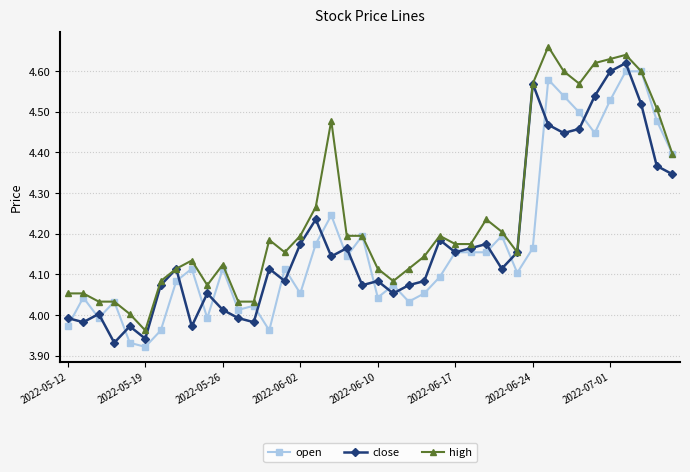

Which series has the largest total across all categories?

high